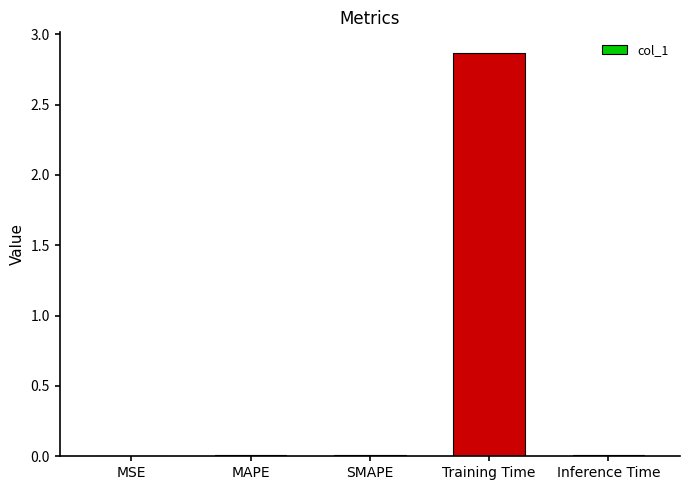

Does the chart contain stacked bars?

No